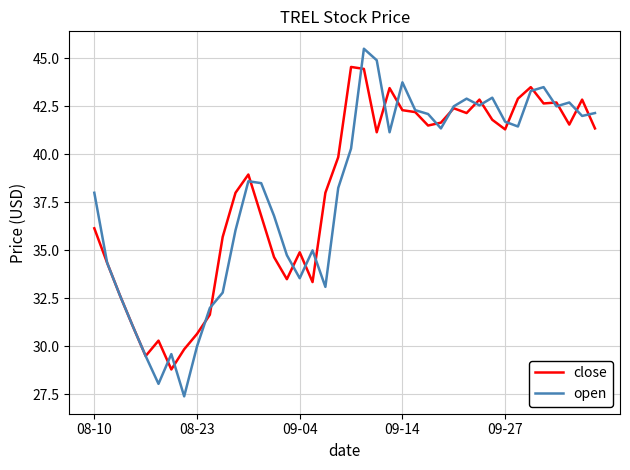

Rank the series by their maximum value, from highest to lowest.

open, close